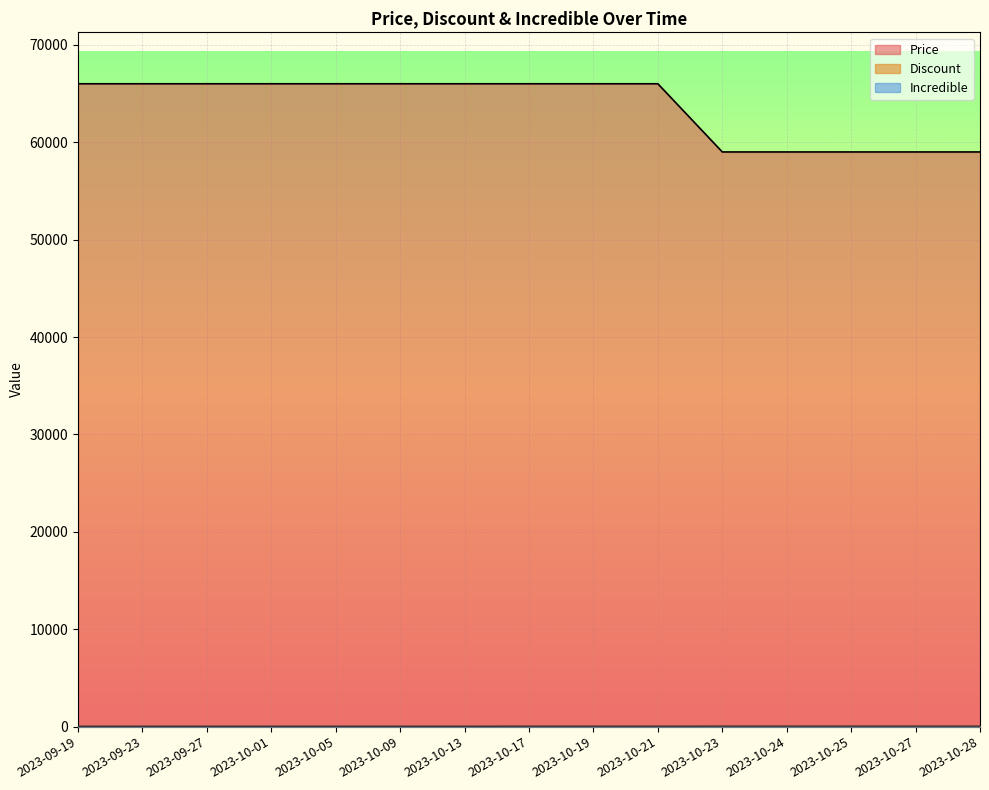

List the labels in order of Price value, smallest first.

2023-10-23, 2023-10-24, 2023-10-25, 2023-10-27, 2023-10-28, 2023-09-19, 2023-09-23, 2023-09-27, 2023-10-01, 2023-10-05, 2023-10-09, 2023-10-13, 2023-10-17, 2023-10-19, 2023-10-21